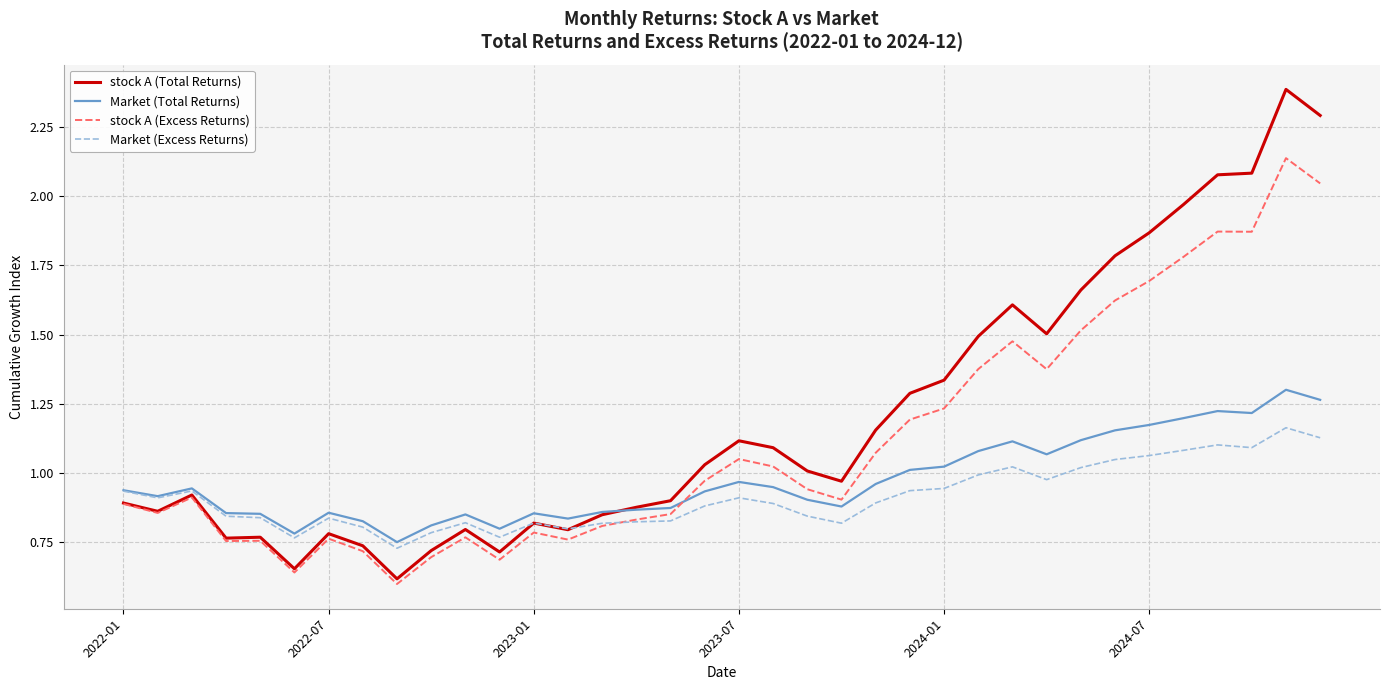

Which series has the largest total across all categories?

stock A (Total Returns)